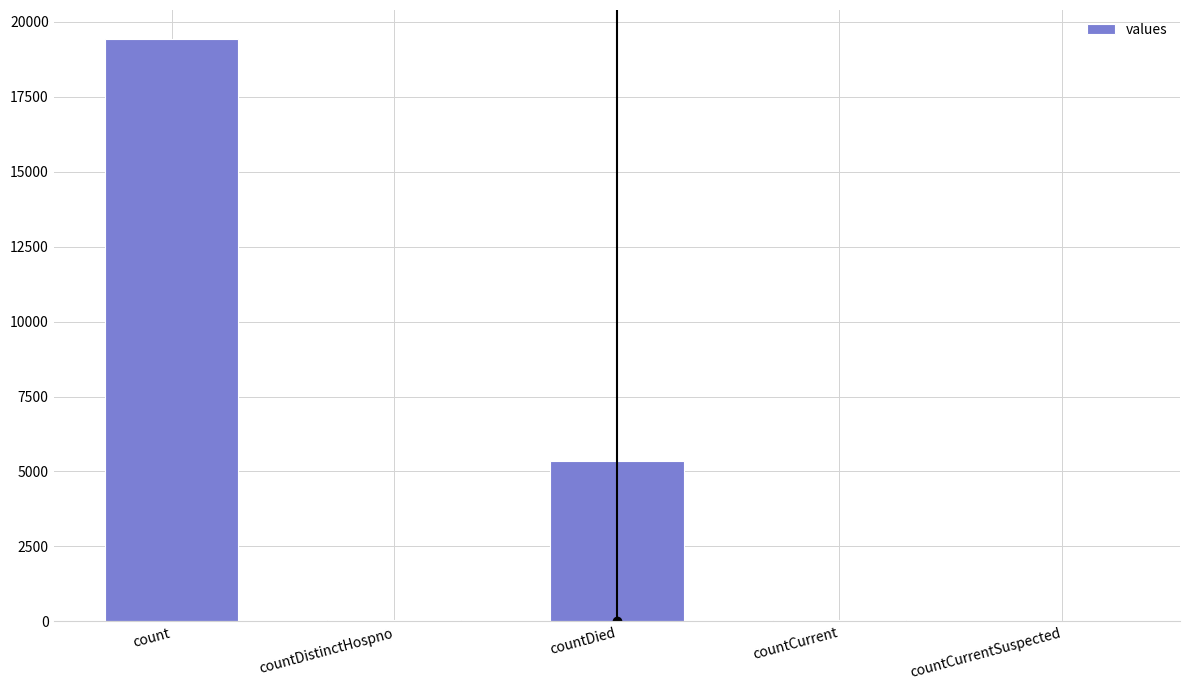

Between countDied and count, which is larger?

count